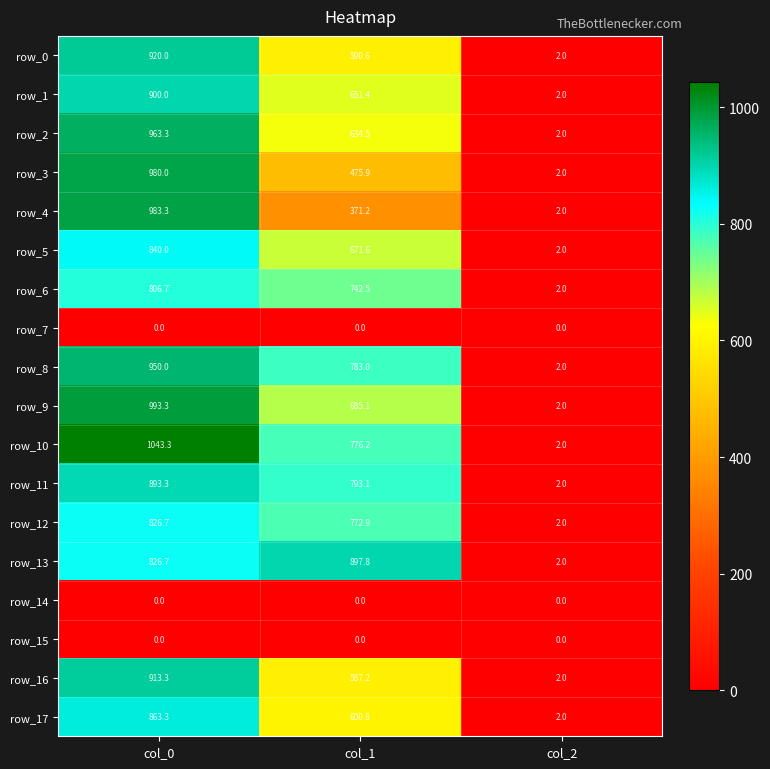

At which label does row_13 first exceed 826?

col_0